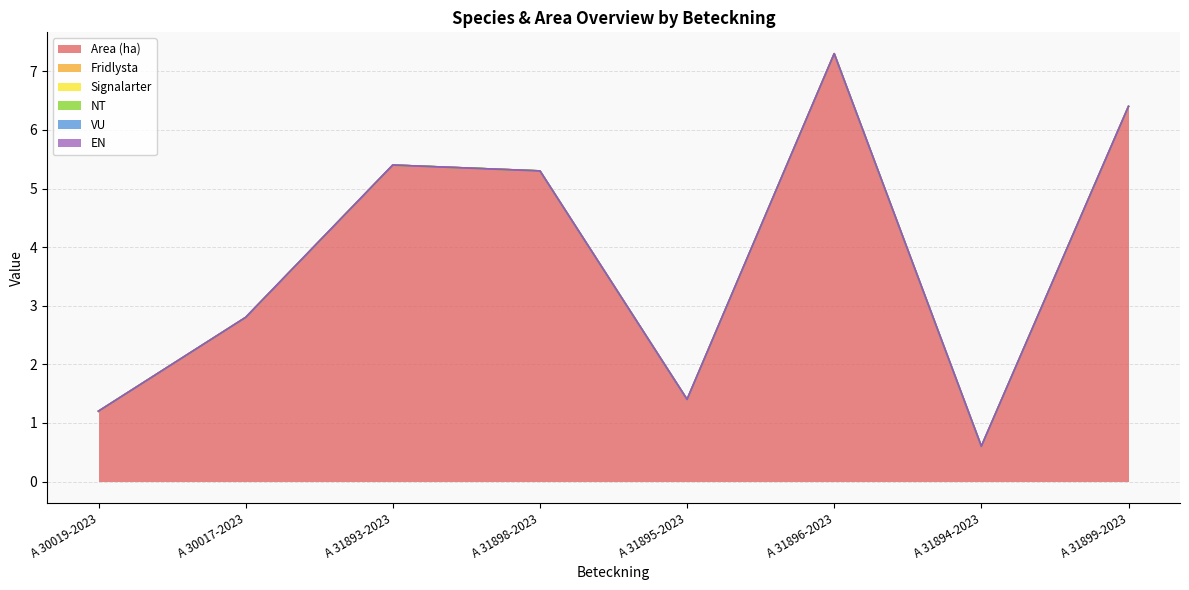

Reading left to right, list all the values displayed in this chart.

Area (ha): 1.2	2.8	5.4	5.3	1.4	7.3	0.6	6.4
Fridlysta: 0.0	0.0	0.0	0.0	0.0	0.0	0.0	0.0
Signalarter: 0.0	0.0	0.0	0.0	0.0	0.0	0.0	0.0
NT: 0.0	0.0	0.0	0.0	0.0	0.0	0.0	0.0
VU: 0.0	0.0	0.0	0.0	0.0	0.0	0.0	0.0
EN: 0.0	0.0	0.0	0.0	0.0	0.0	0.0	0.0